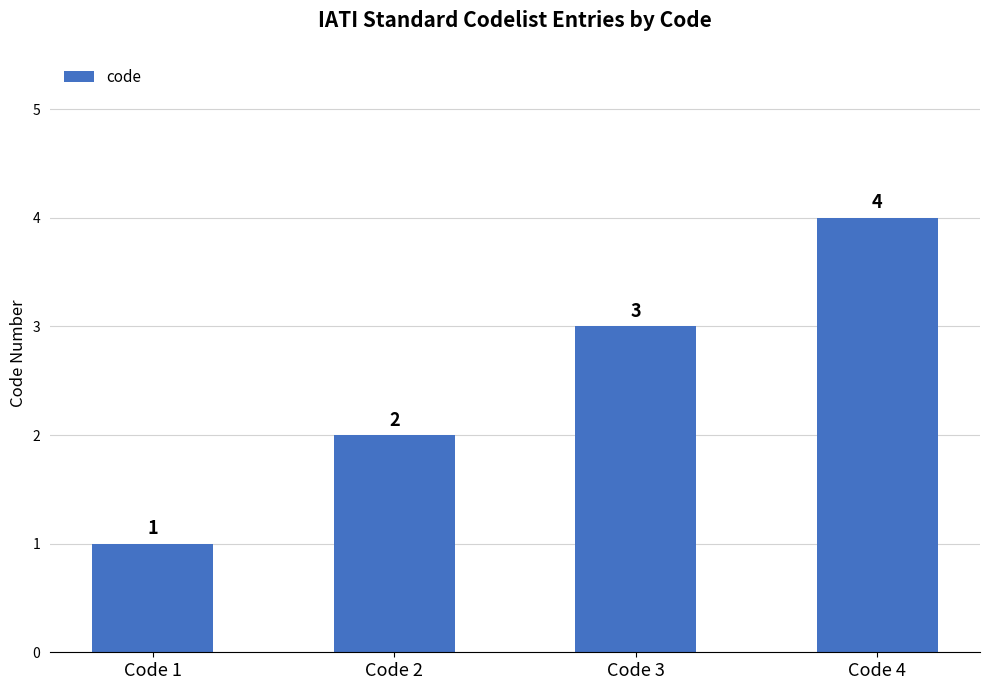

How many bars are there in total?

4